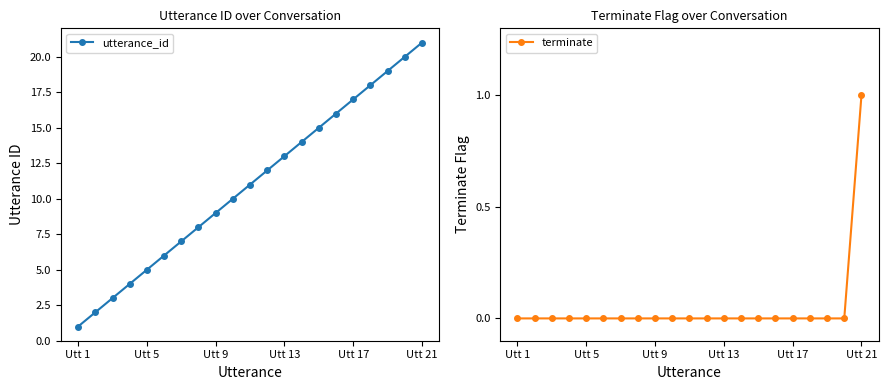

True or false: utterance_id and terminate intersect in this chart.

False